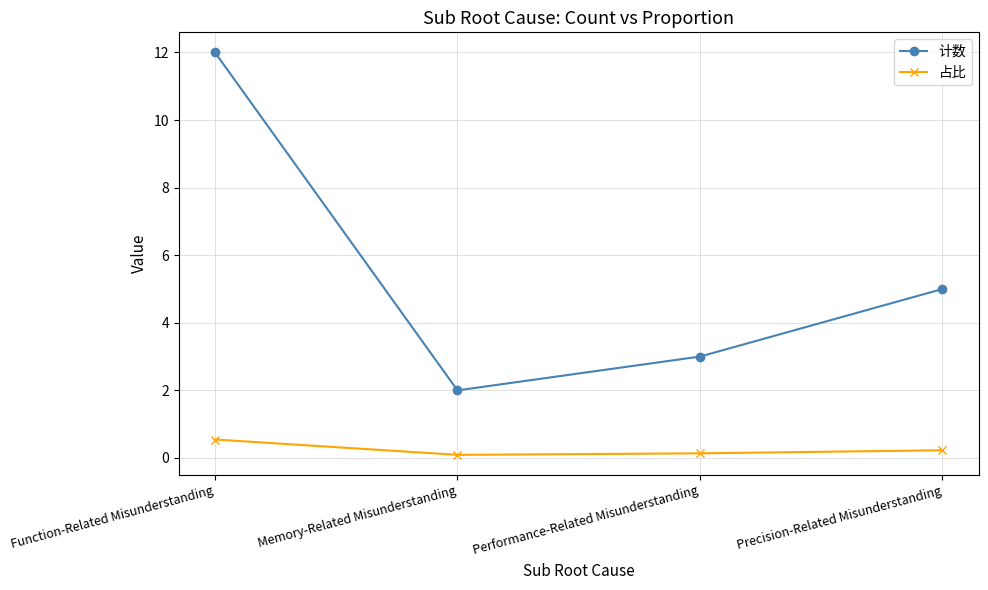

What is the spread (max minus min) of values at Precision-Related Misunderstanding?

4.8